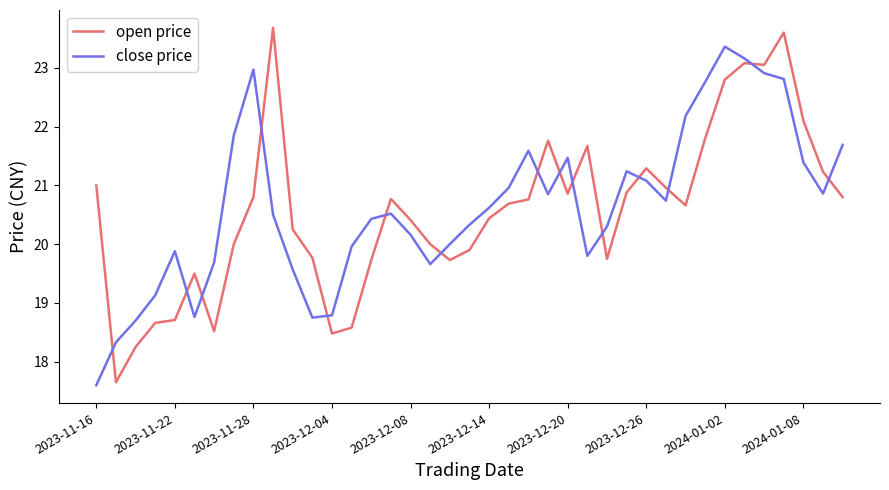

What is the difference between the maximum and second lowest values in the open price series?

5.4